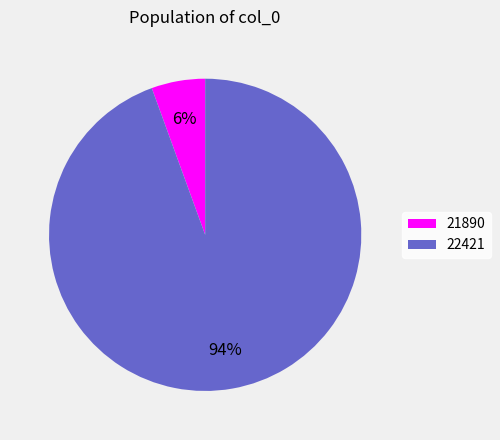

To the nearest percent, what percentage of the pie is 22421?

94%